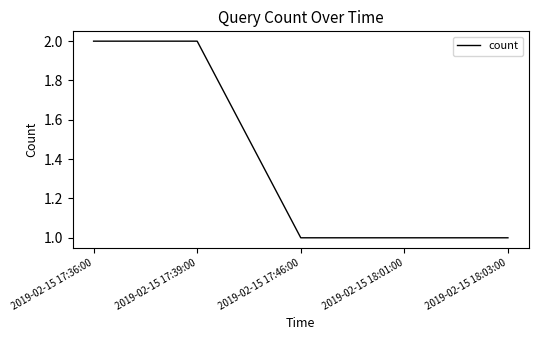

What position from the right is 2019-02-15 18:03:00?

1